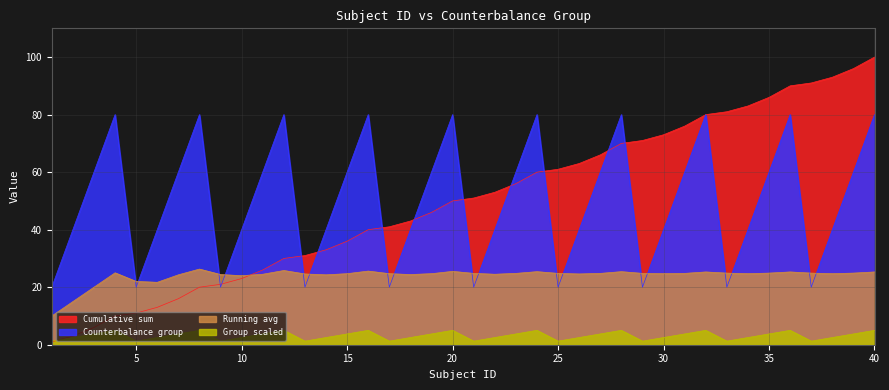

What is the total value across all series at 20?

160.5